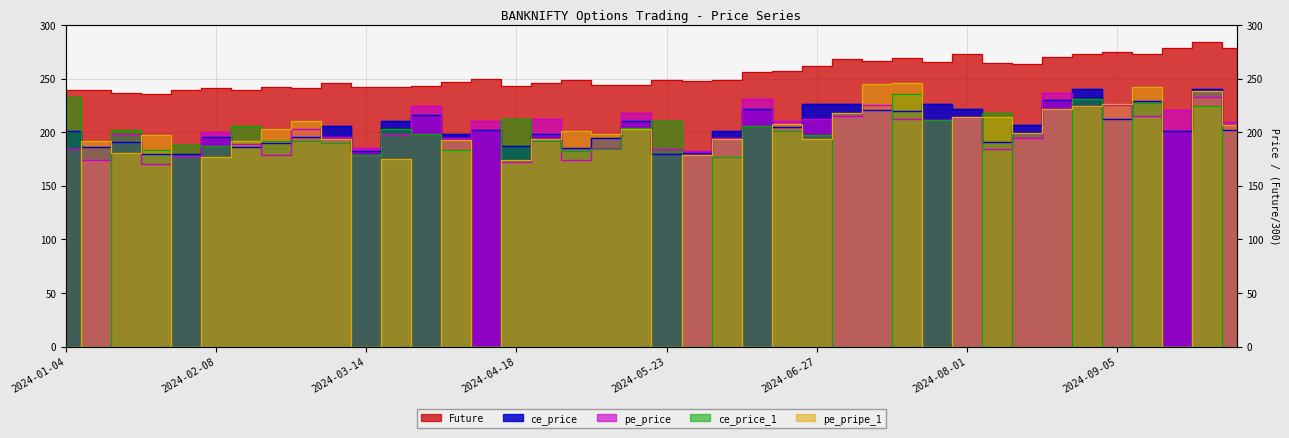

Which series has the largest range (max minus min)?

pe_pripe_1